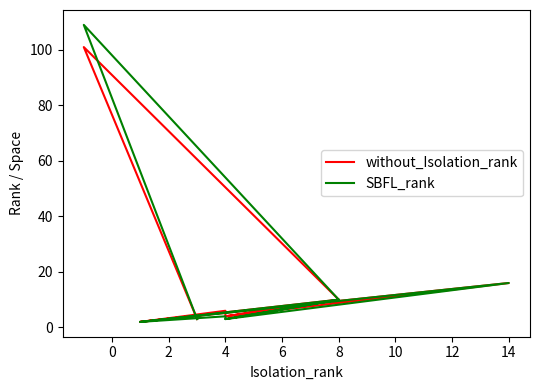

True or false: SBFL_rank has a value of 64 at 14.

False